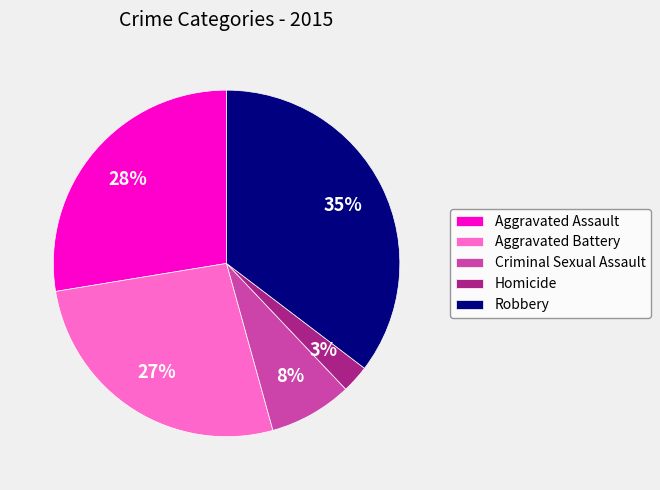

What is the smallest slice in the pie chart?

Homicide